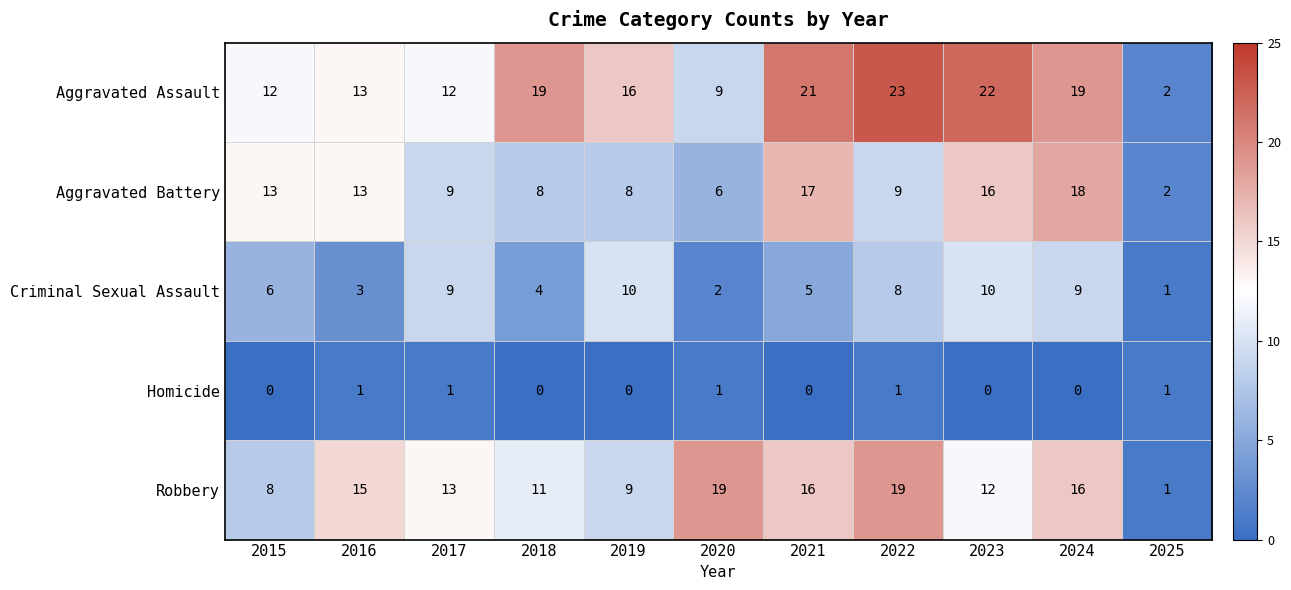

How many values in Homicide are above zero?

5